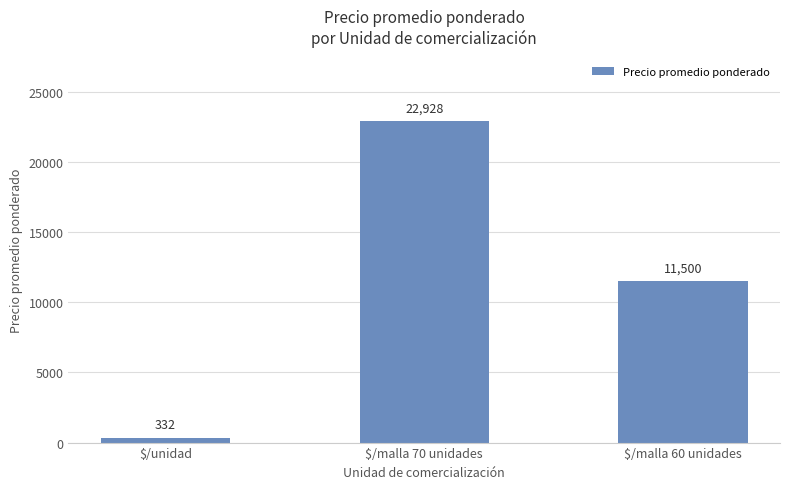

Reading left to right, what are all the values shown in this chart?

$/unidad=332	$/malla 70 unidades=22928	$/malla 60 unidades=11500